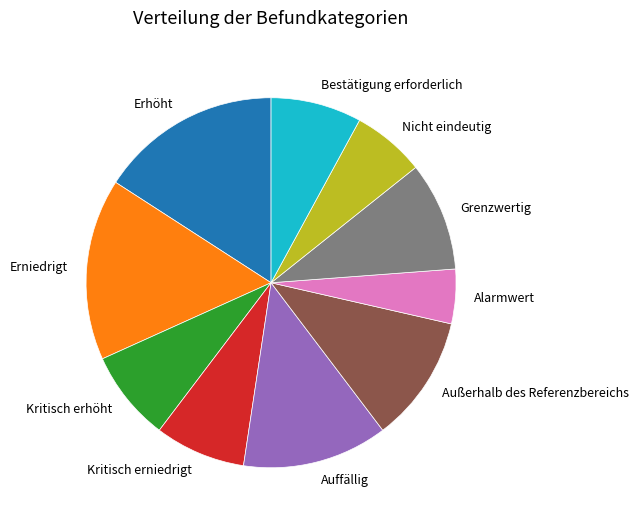

Does Auffällig represent more than half of the total?

No